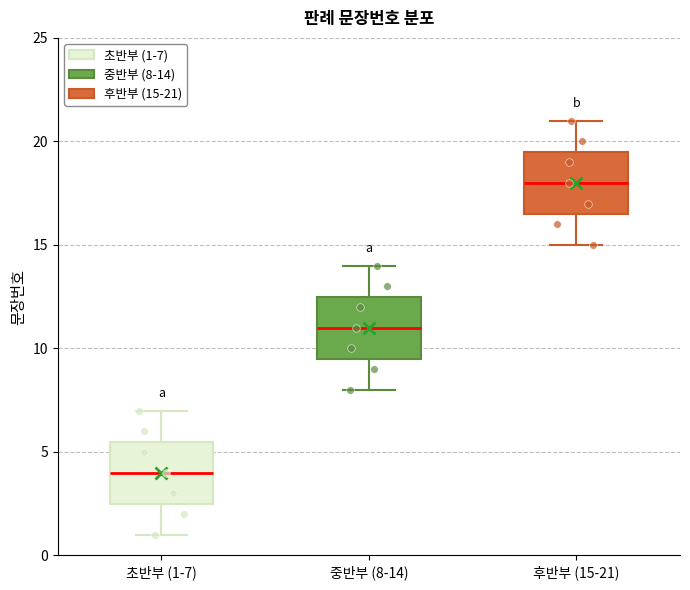

Reading left to right, read every box against the y-axis: the position of its median line, the range the box covers, and the ends of its whiskers. The values are not printed on the chart, so give them approximately, as read against the axis.

초반부 (1-7): median 4.0, box 2.5 to 5.5, whiskers 1.0 to 7.0
중반부 (8-14): median 11.0, box 9.5 to 12.5, whiskers 8.0 to 14.0
후반부 (15-21): median 18.0, box 16.5 to 19.5, whiskers 15.0 to 21.0